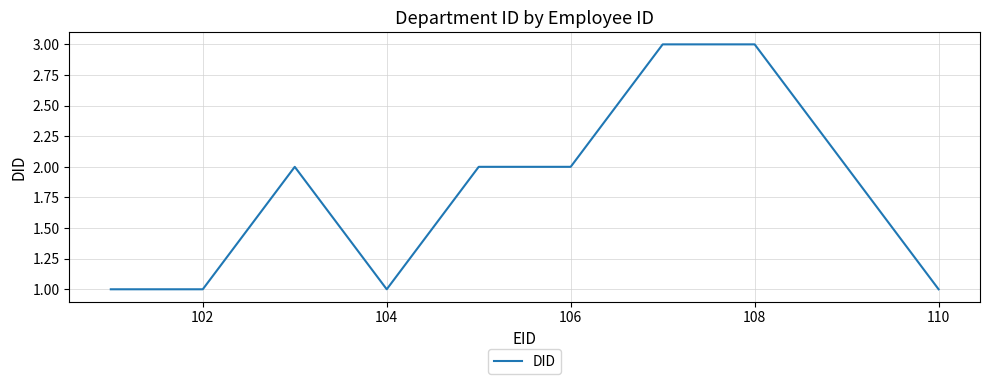

What is the maximum value shown in the chart?

3